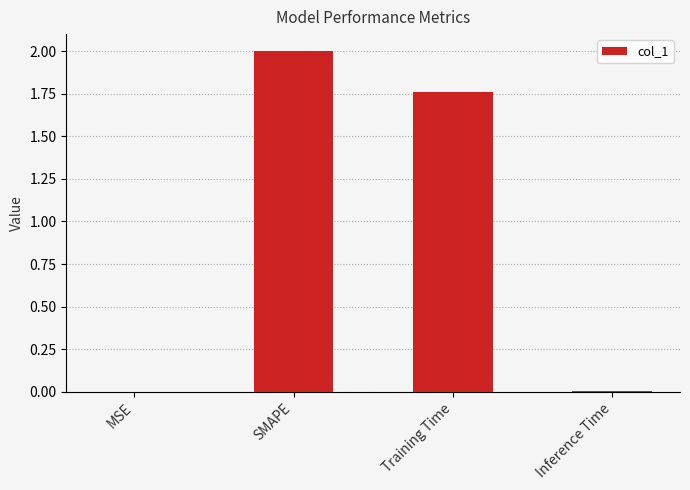

Between Training Time and SMAPE, which is larger?

SMAPE